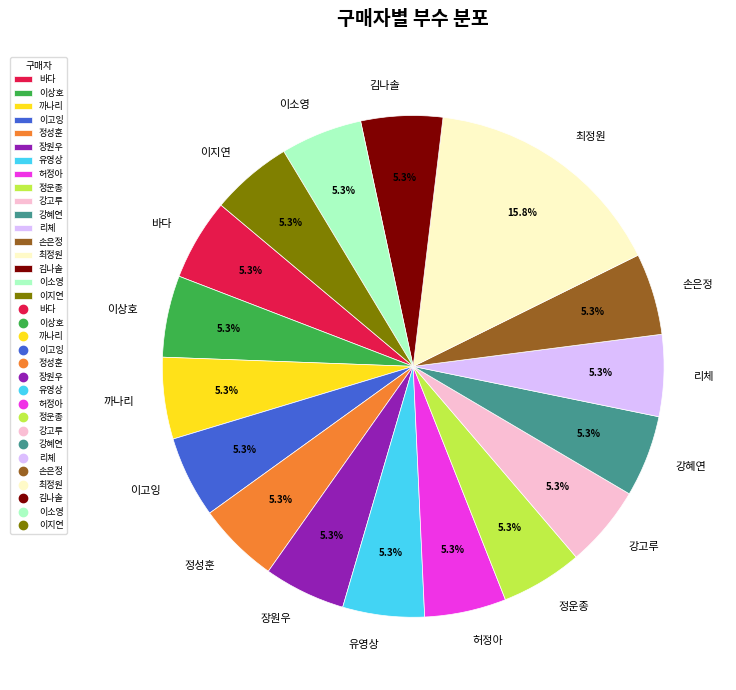

What is the ratio of the value at 강고루 to the value at 정운종?

1.0